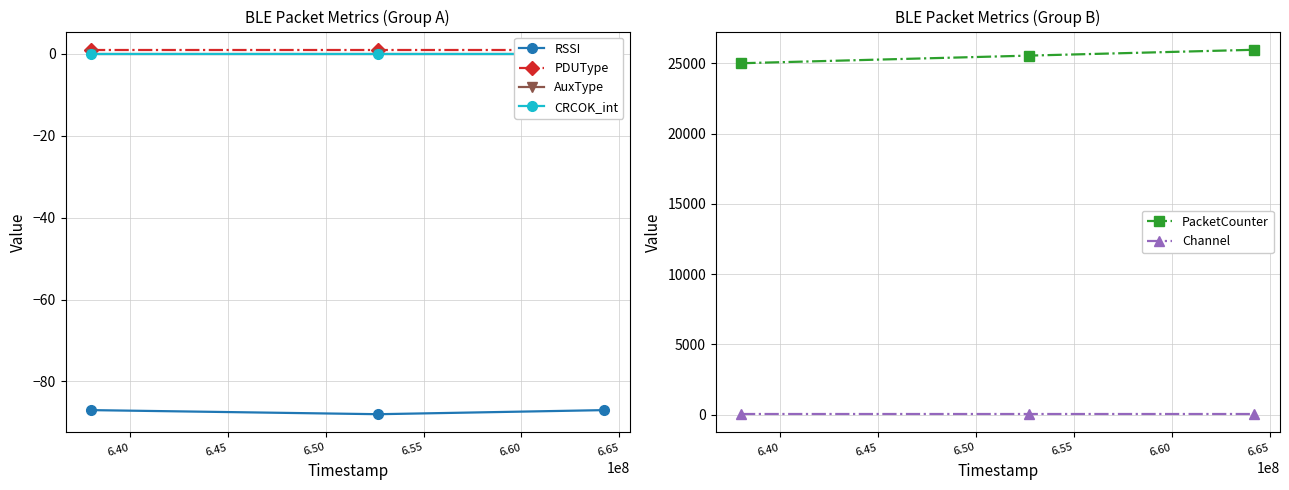

What is the lowest value of the RSSI series?

-88